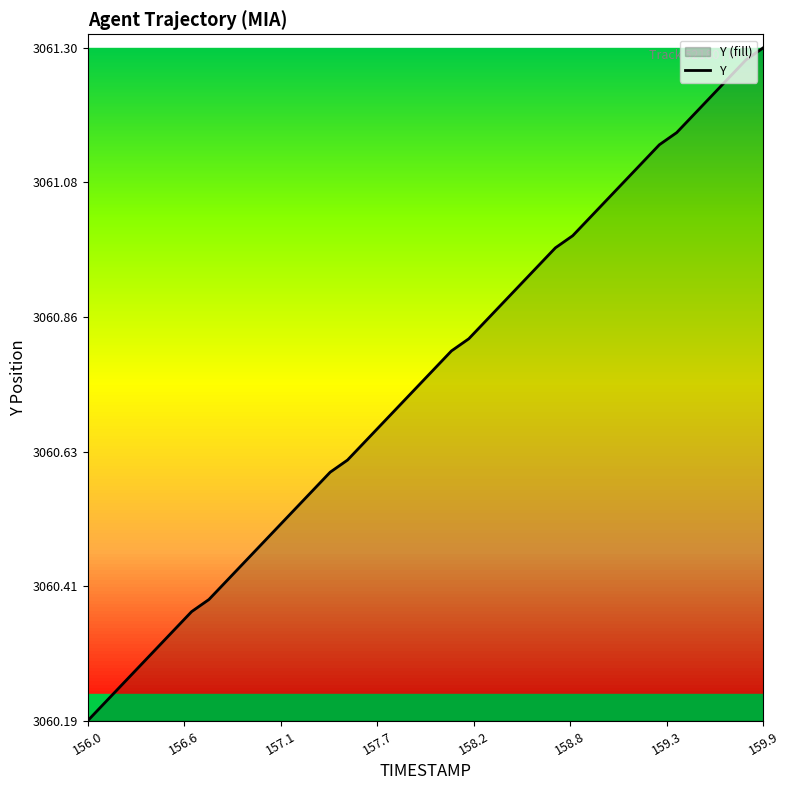

Which label corresponds to the smallest value in the chart?

156.0